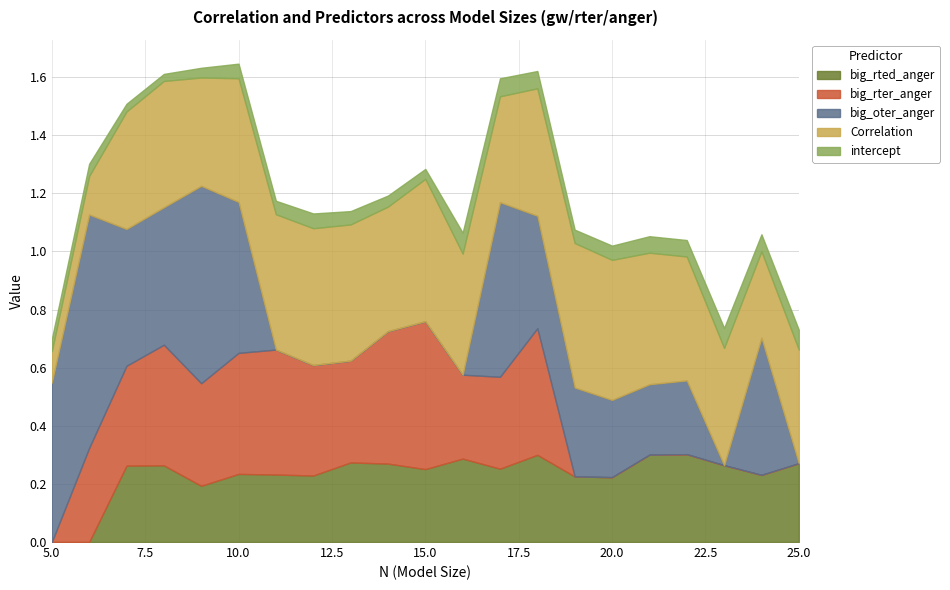

True or false: big_rted_anger has a value of 0.3 at 23.

True